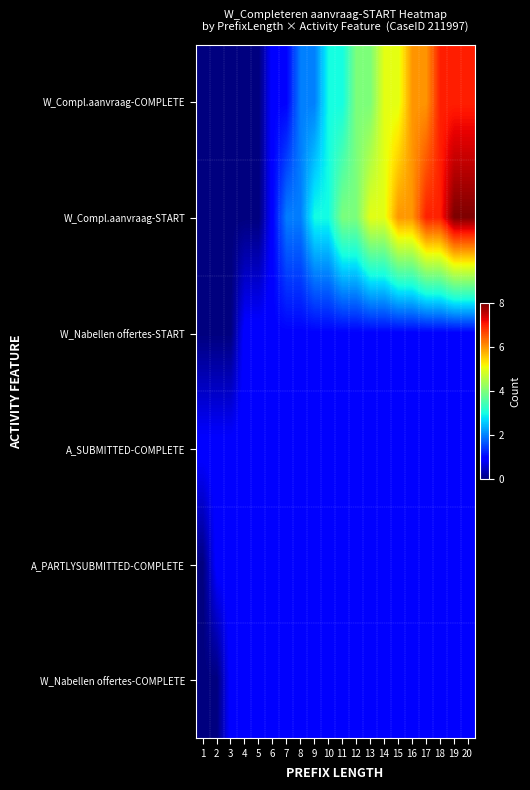

Which series has the widest spread of values?

W_Compl.aanvraag-START